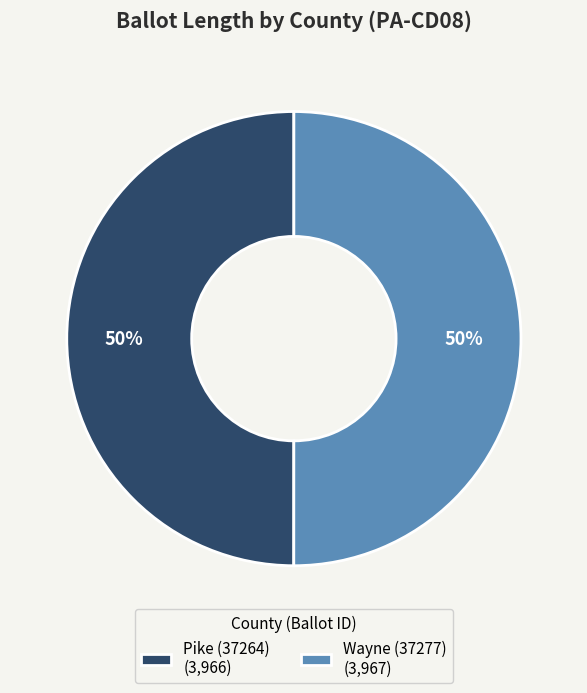

To the nearest percent, what is the average slice percentage?

50%